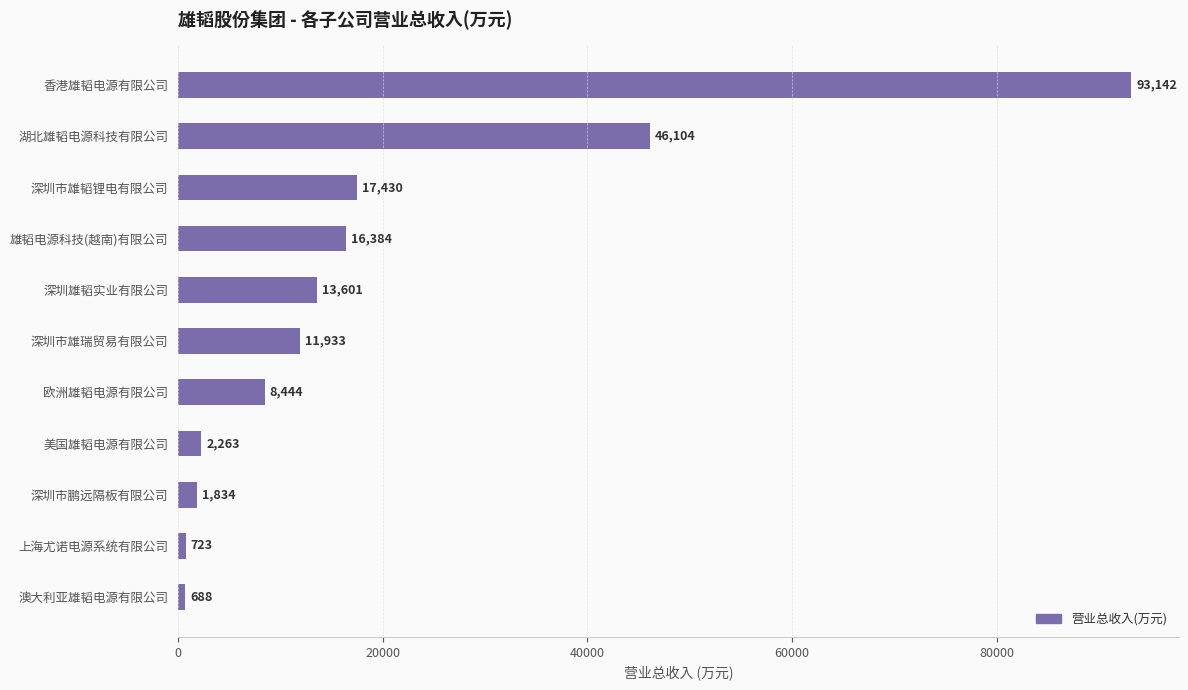

What is the minimum value shown in the chart?

688.4